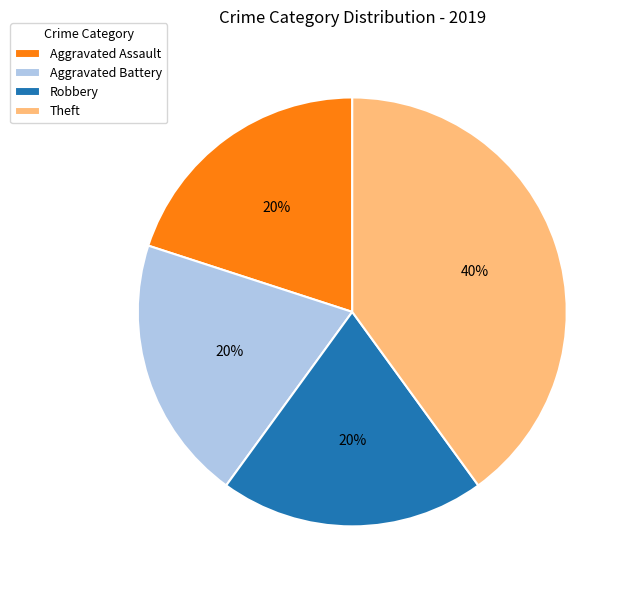

Does any single category account for the majority?

No